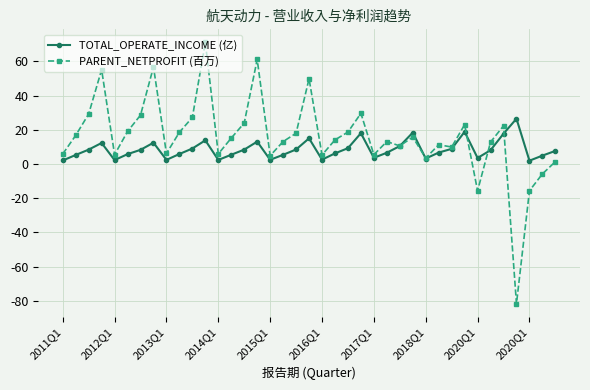

True or false: TOTAL_OPERATE_INCOME (亿) has more than 0 points higher than both neighbors.

True